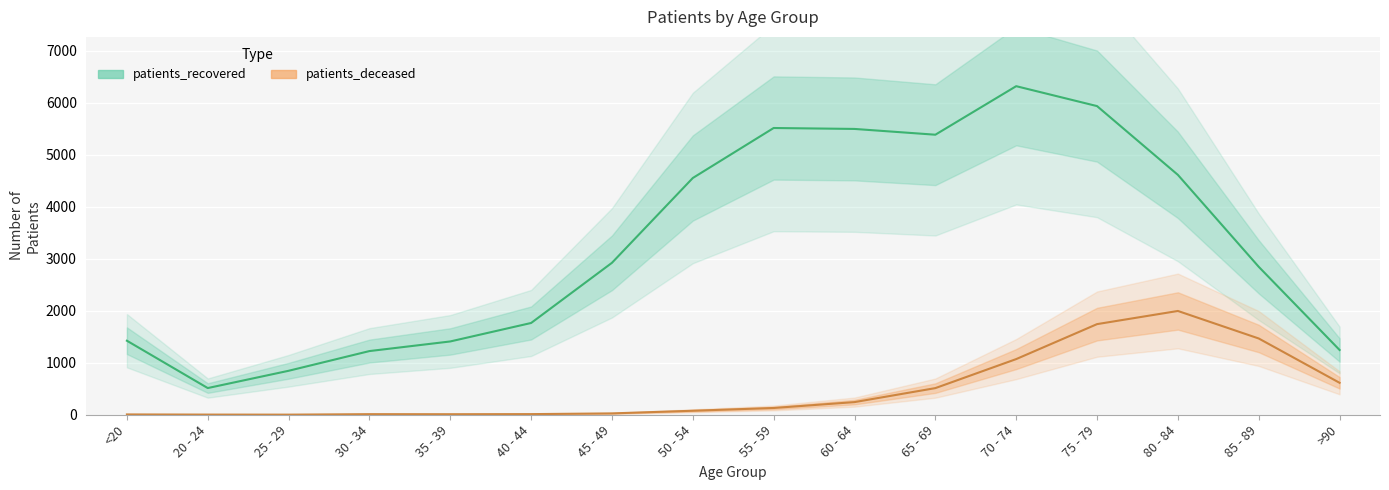

How many values in the patients_recovered series are below 2921?

8